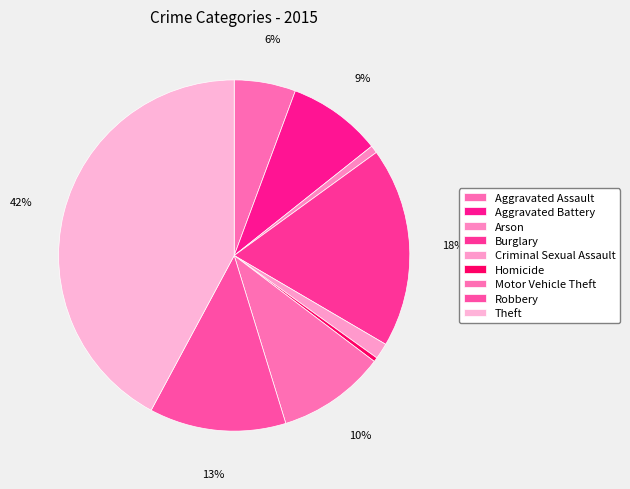

Is it true that Aggravated Assault is 6% of the pie?

True